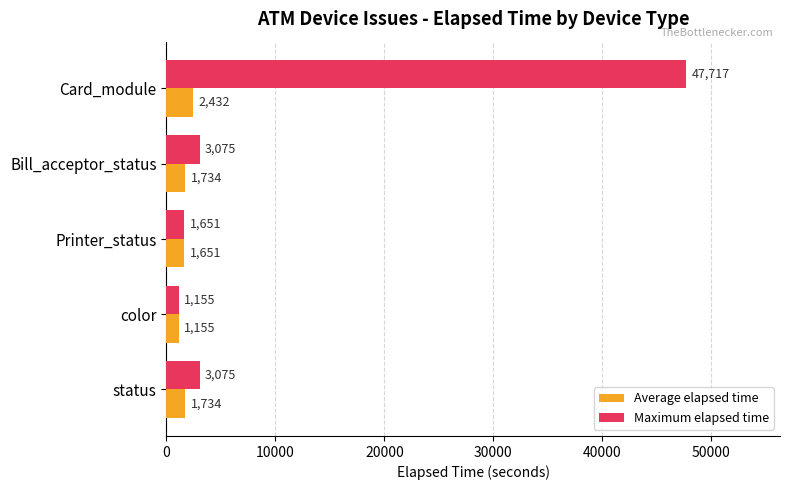

List the series in order of their peak value, highest first.

Maximum elapsed time, Average elapsed time